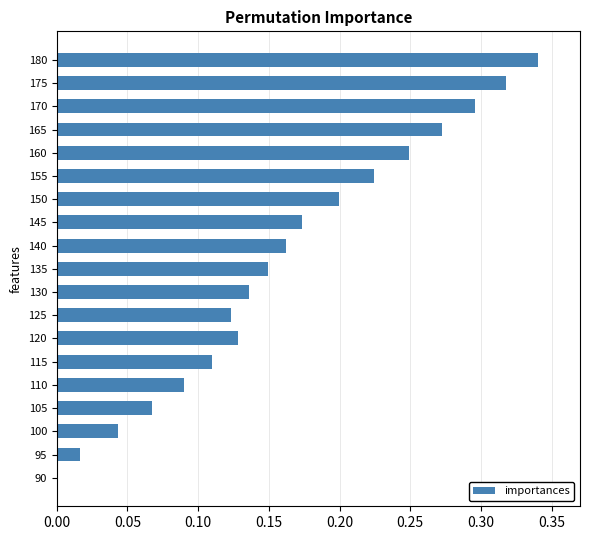

How many data points does each series have?

19